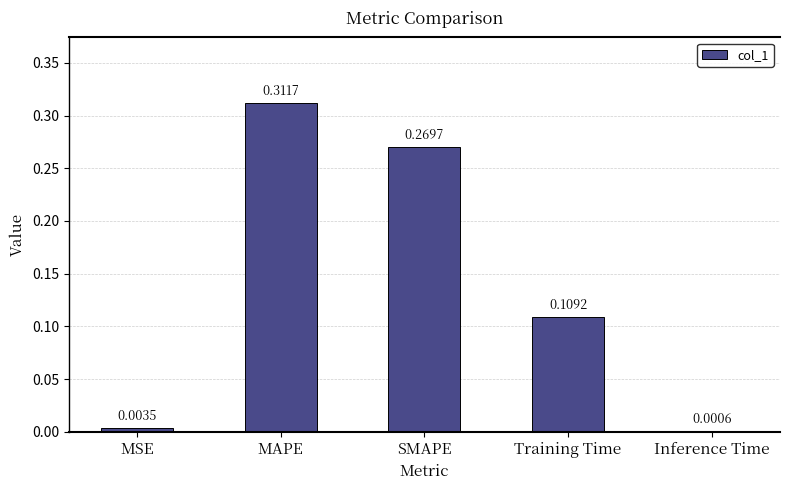

What is the sum of all values?

0.7